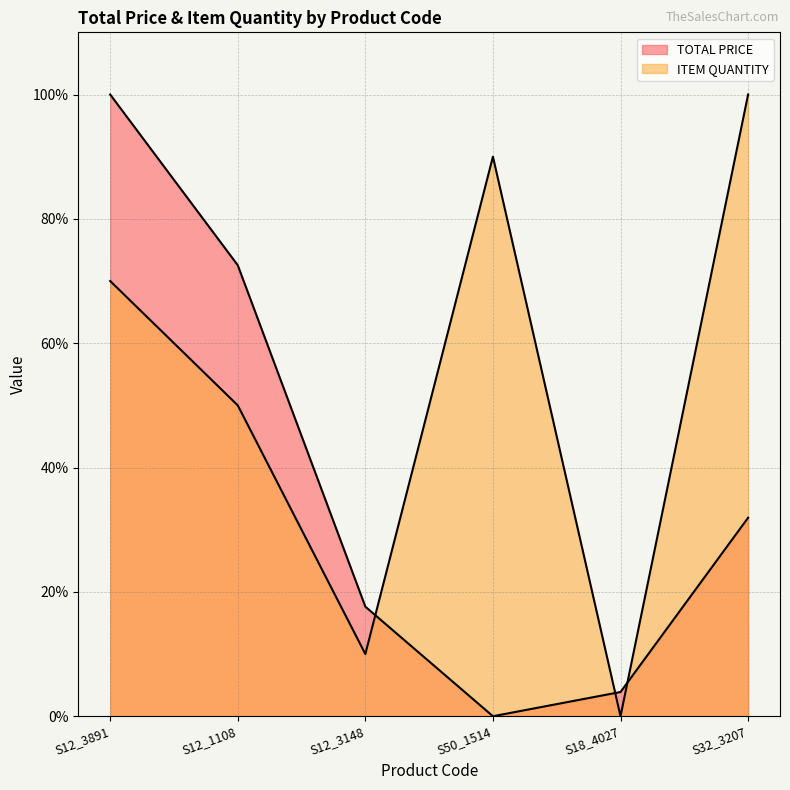

Reading left to right, extract all data points from this chart.

TOTAL PRICE: S12_3891=100.0	S12_1108=72.5	S12_3148=17.6	S50_1514=0.0	S18_4027=3.9	S32_3207=31.9
ITEM QUANTITY: S12_3891=70.0	S12_1108=50.0	S12_3148=10.0	S50_1514=90.0	S18_4027=0.0	S32_3207=100.0